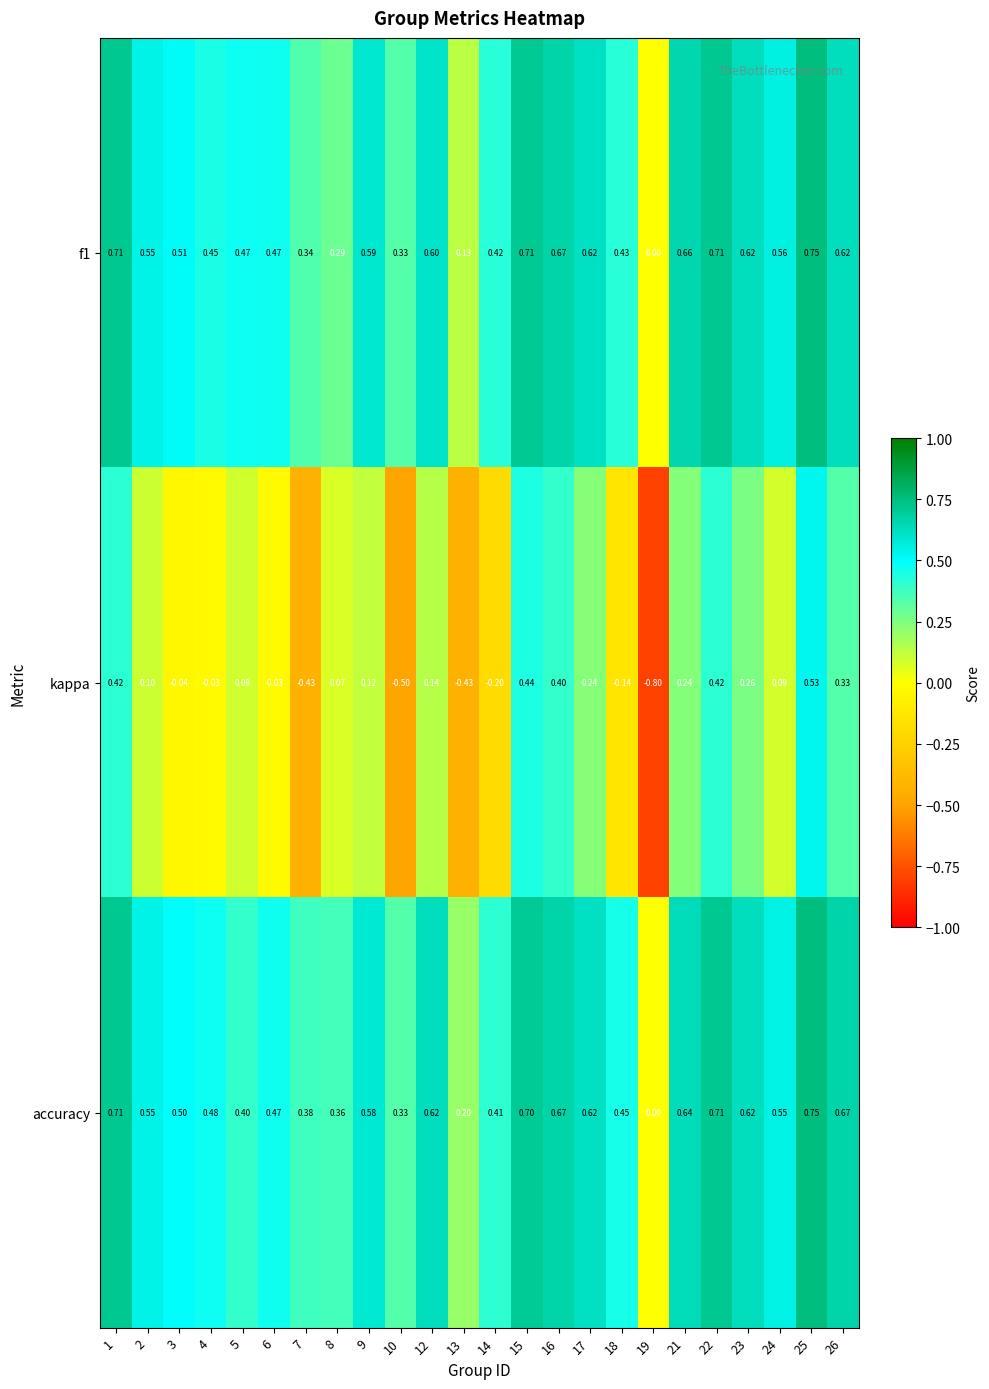

Which series has the largest total across all categories?

accuracy